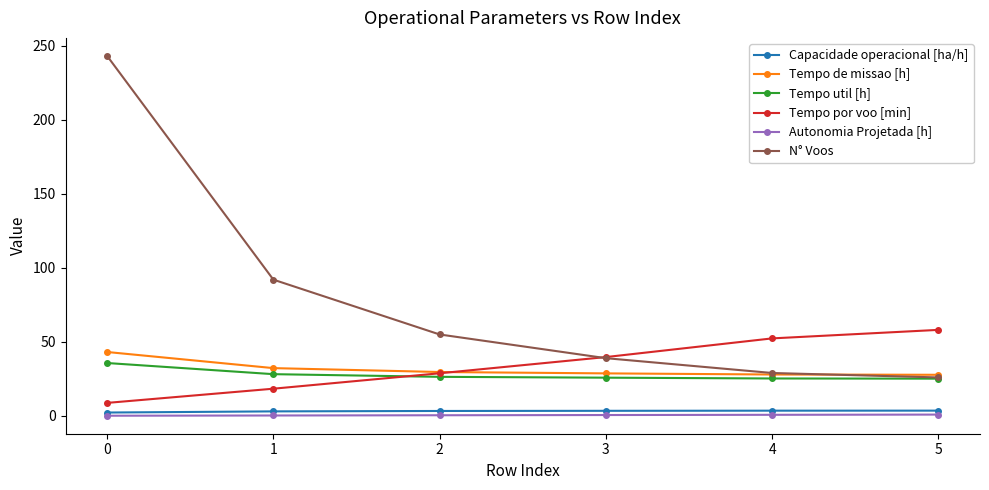

Which series has the widest spread of values?

N° Voos